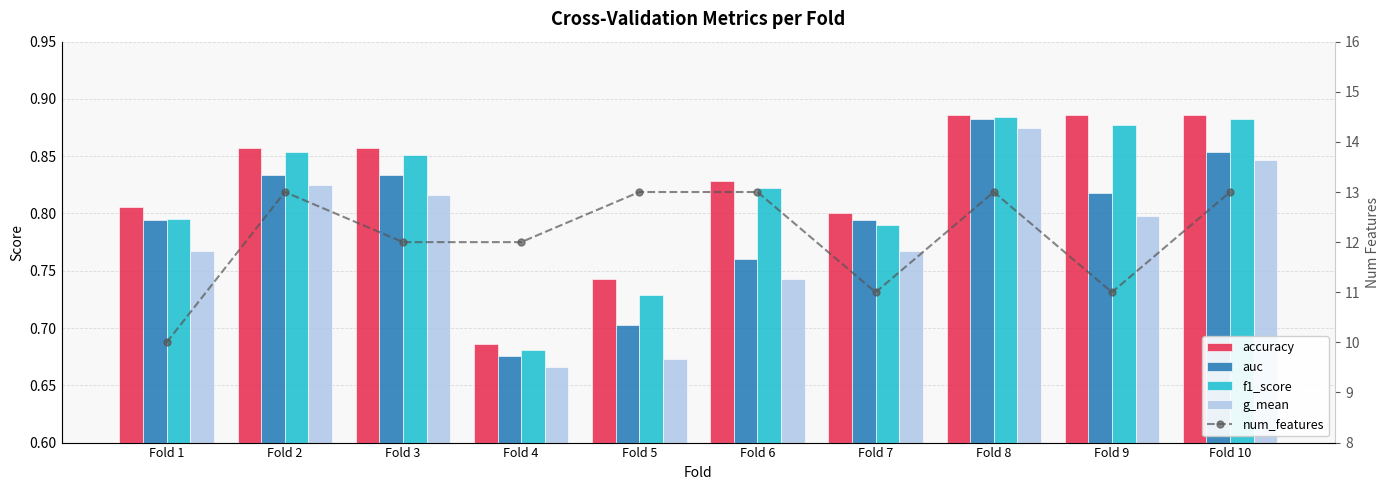

Rank the series by their maximum value, from highest to lowest.

num_features, accuracy, f1_score, auc, g_mean